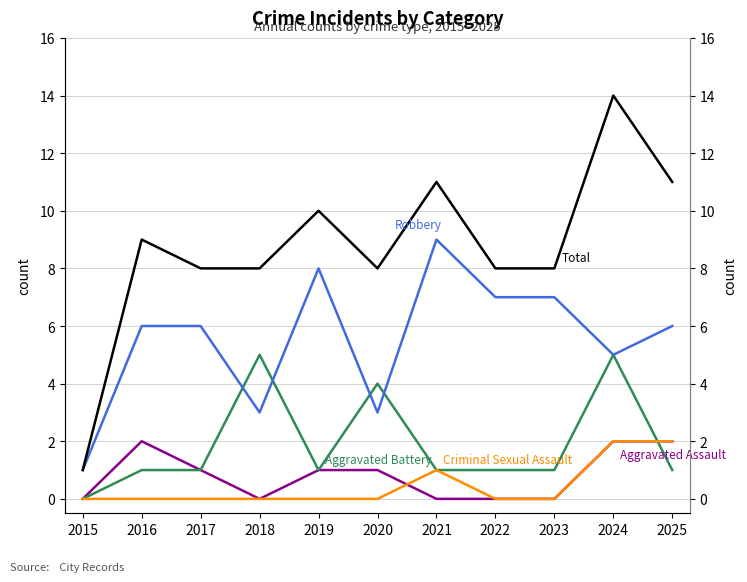

What is the average value of the Robbery series?

6